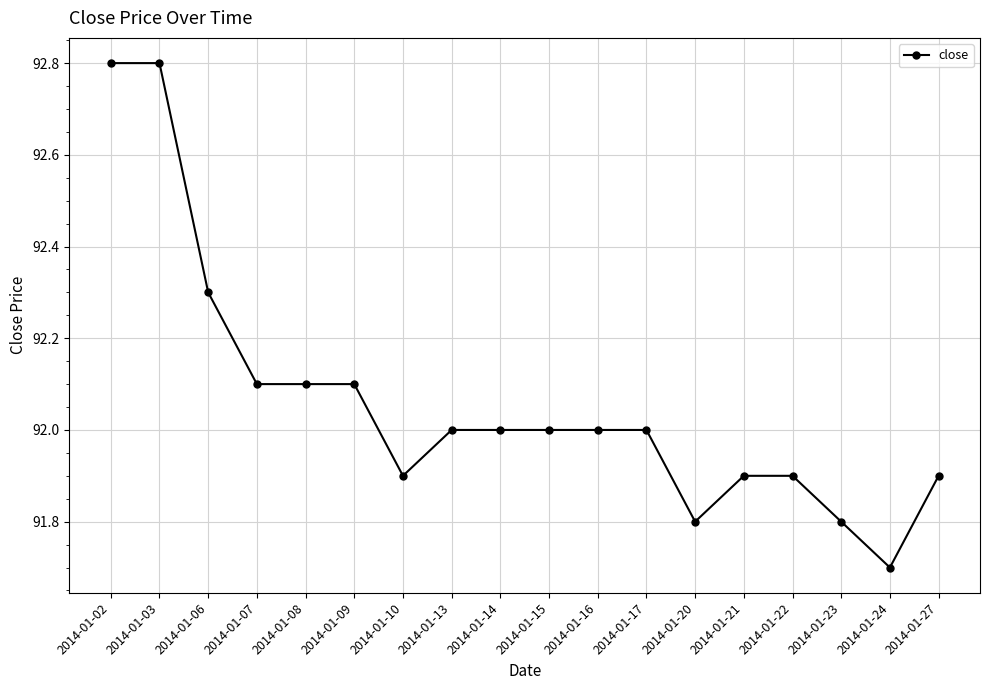

What is the maximum value shown in the chart?

92.8